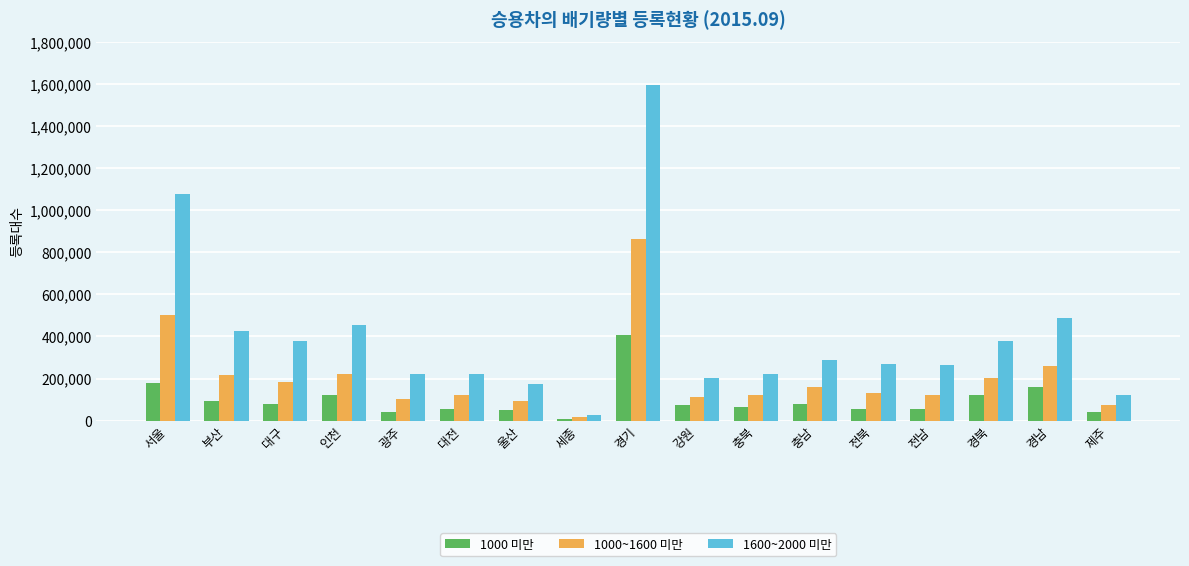

Which label corresponds to the smallest value in the chart?

세종